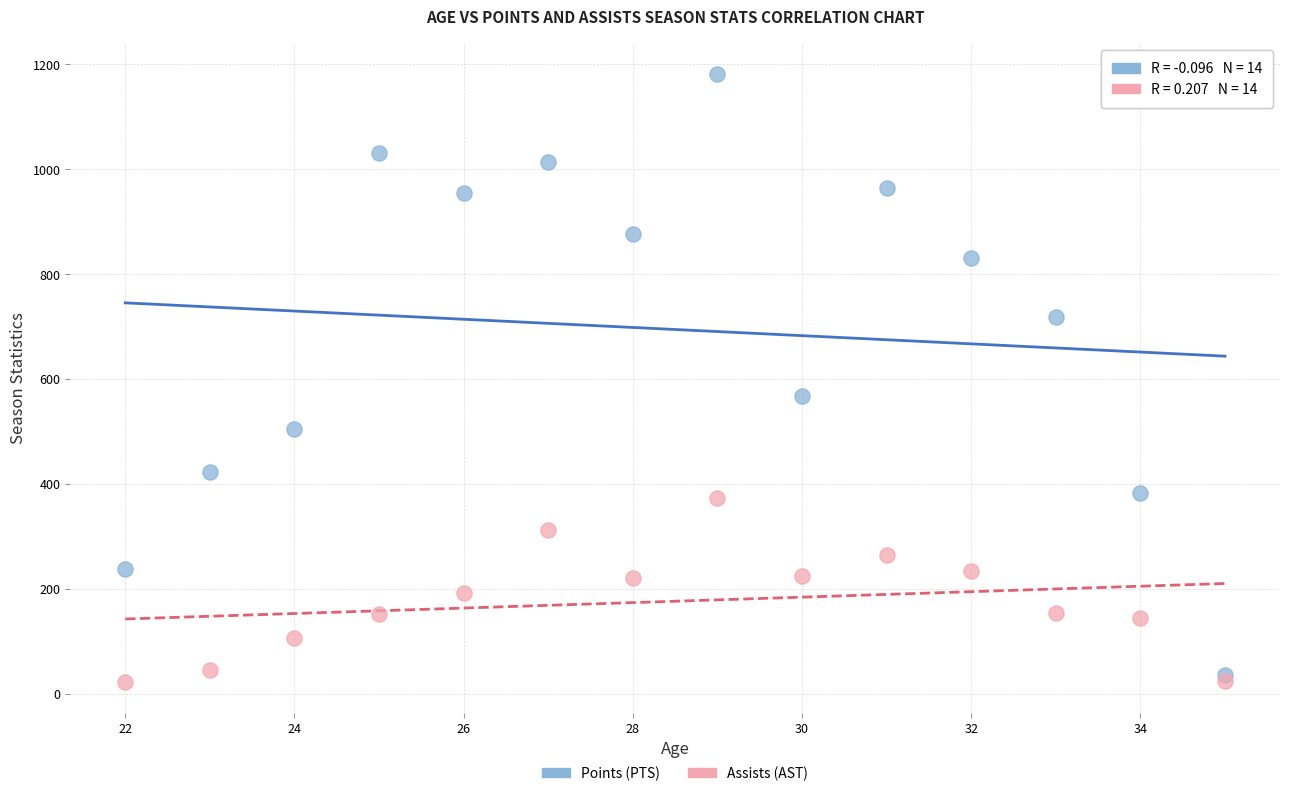

Across all series, what Y value is closest to 602?

568